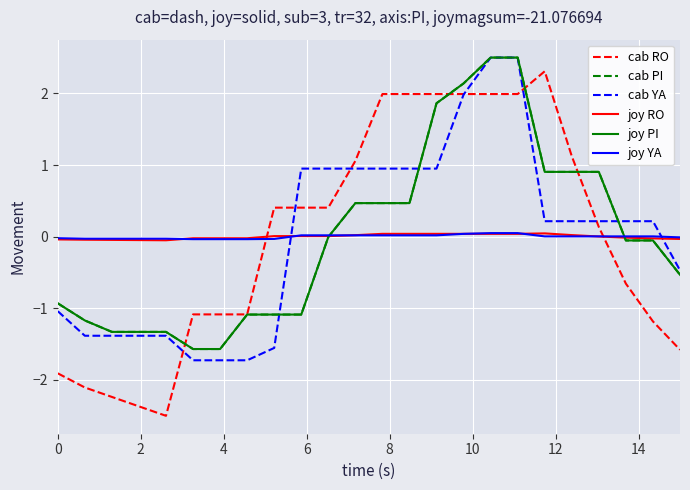

How many times do joy PI and cab YA cross each other?

3